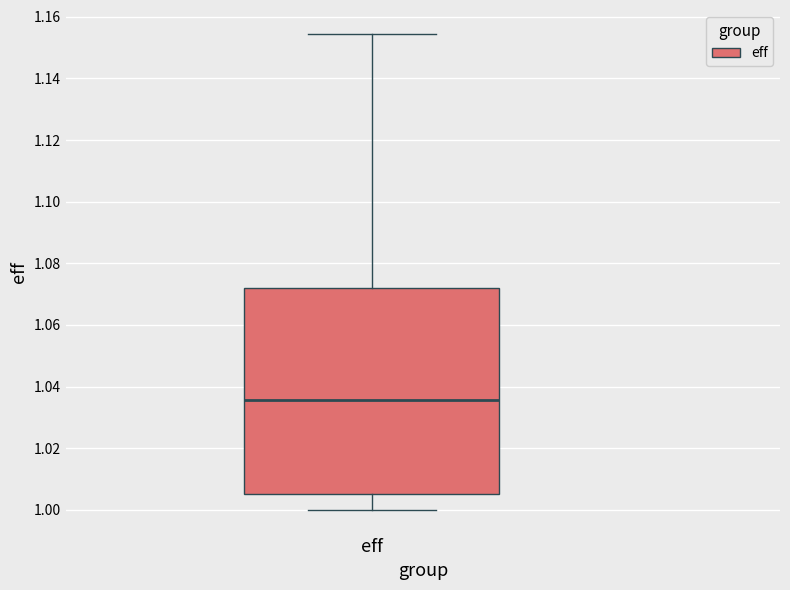

Read this box plot against the y-axis: the position of the median line, the range covered by the box, and the ends of both whiskers. The values are not printed on the chart, so give them approximately, as read against the axis.

median 1.036, box 1.006 to 1.072, whiskers 1.000 to 1.154